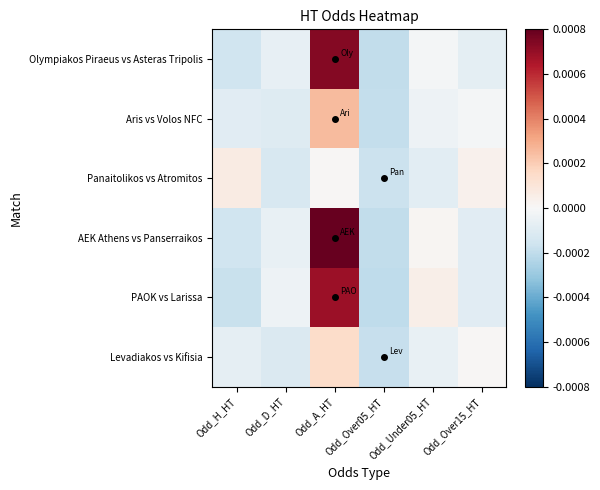

How many series are shown in this chart?

6